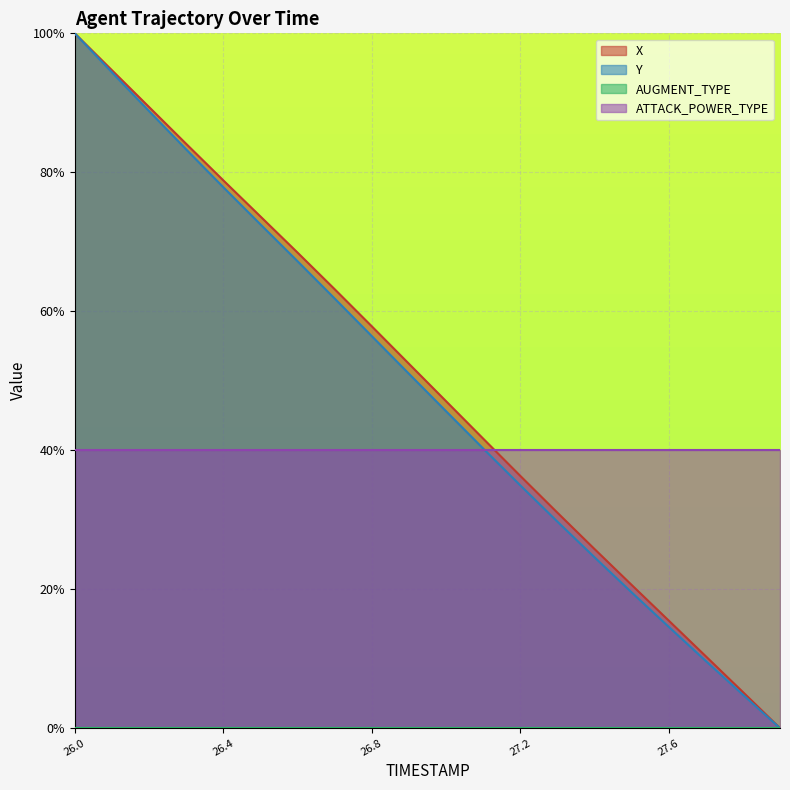

Reading right to left, extract all data points from this chart.

X: 0.0	5.2	10.3	15.5	20.6	25.8	31.0	36.3	41.7	47.1	52.5	57.8	63.2	68.4	73.7	78.8	84.1	89.4	94.7	100.0
Y: 0.0	4.8	9.7	14.6	19.6	24.6	29.7	35.0	40.3	45.6	51.0	56.4	61.8	67.2	72.5	77.9	83.3	88.8	94.4	100.0